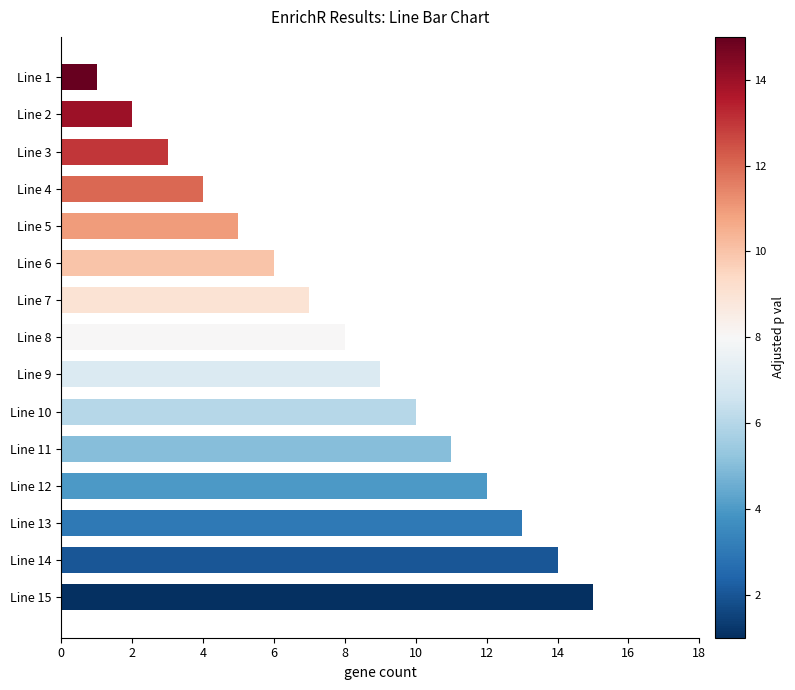

True or false: the data shows 4 at Line 6.

False